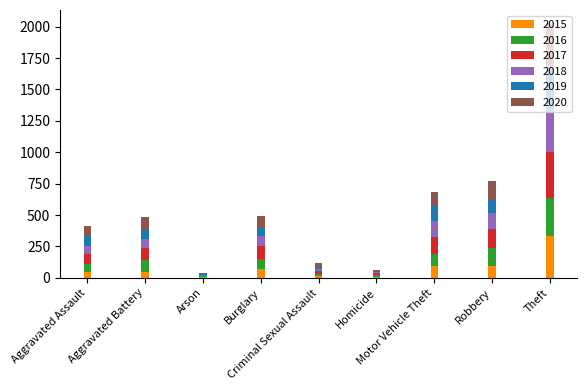

How many distinct data groups are displayed?

6